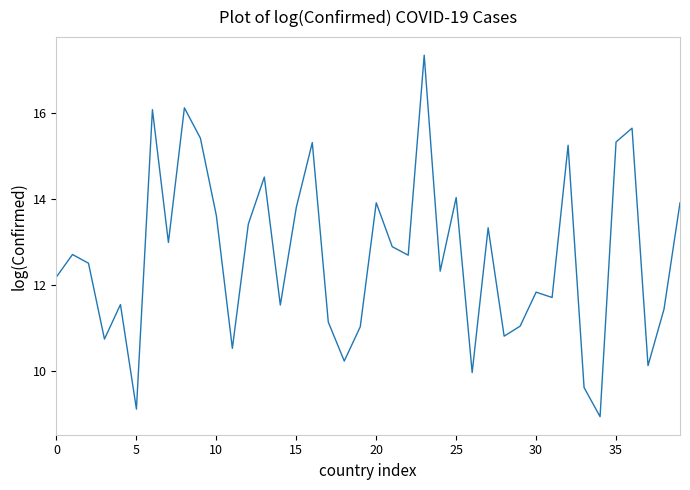

What is the smallest value displayed?

8.9